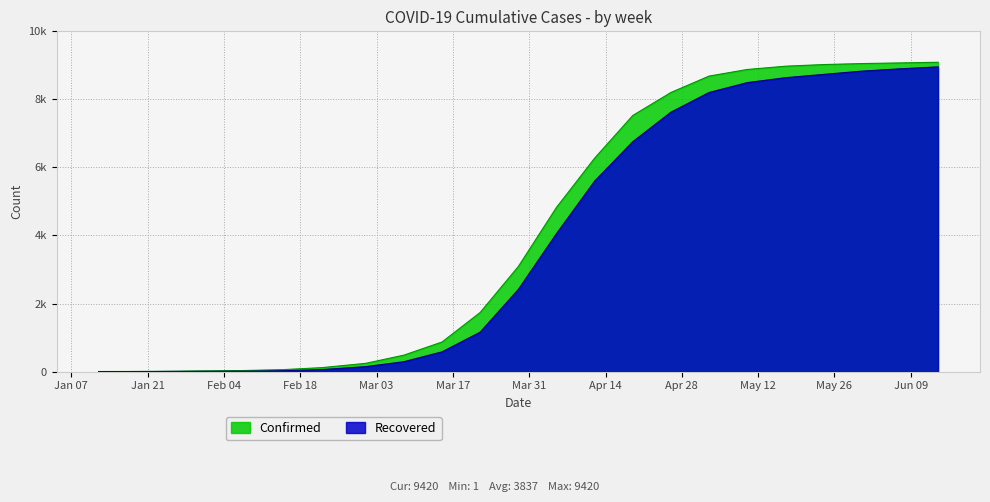

What are all the series names shown in the legend?

Confirmed, Recovered